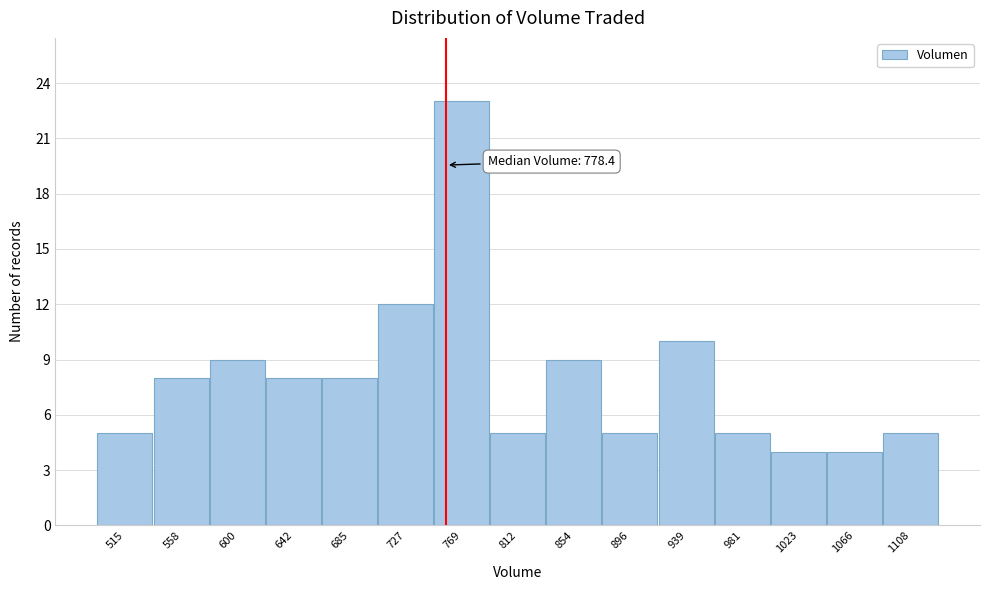

Reading right to left, transcribe all the data shown in this chart.

5	4	4	5	10	5	9	5	23	12	8	8	9	8	5